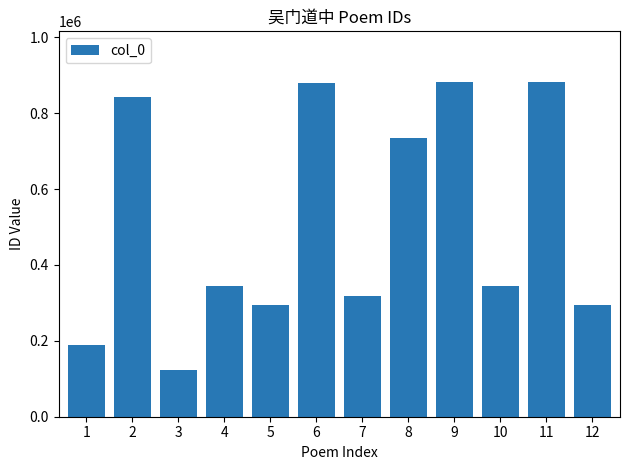

The value at 7 is 317790. True or false?

True